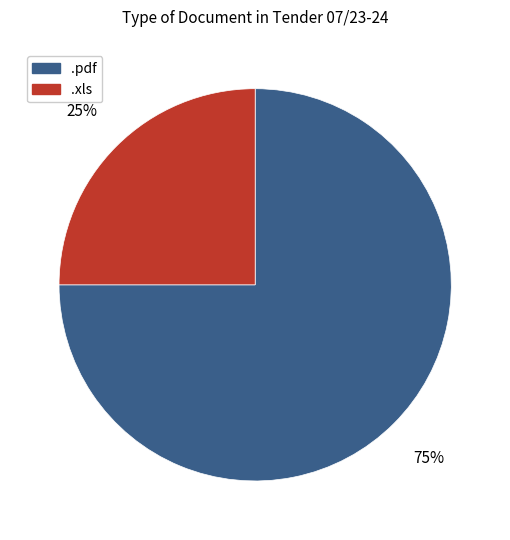

Does .xls account for over 50% of the chart?

No